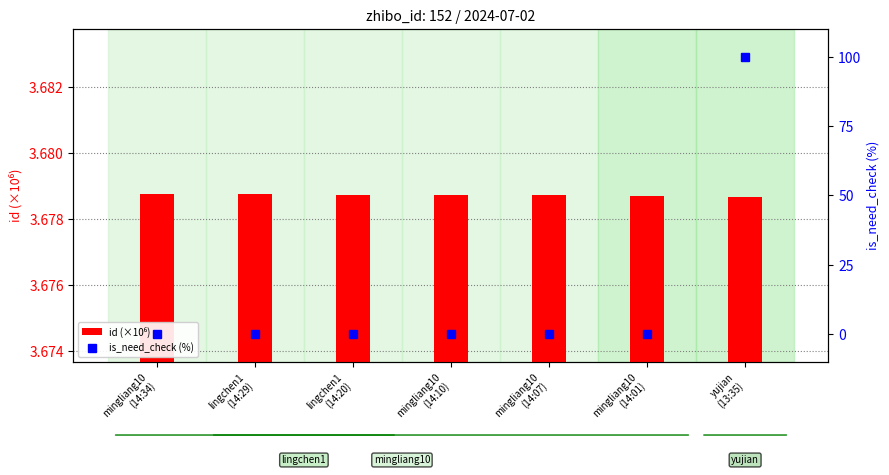

The value of id (×10⁶) at mingliang10
(14:01) is 5.0. True or false?

False